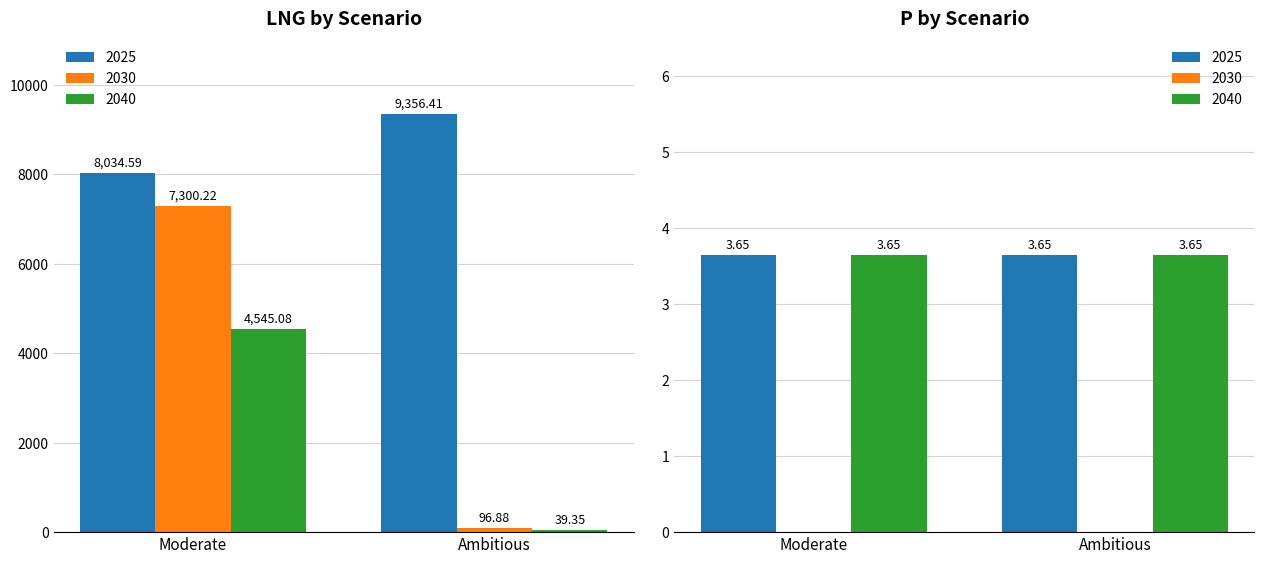

What is the highest value of the 2040 series?

4545.1